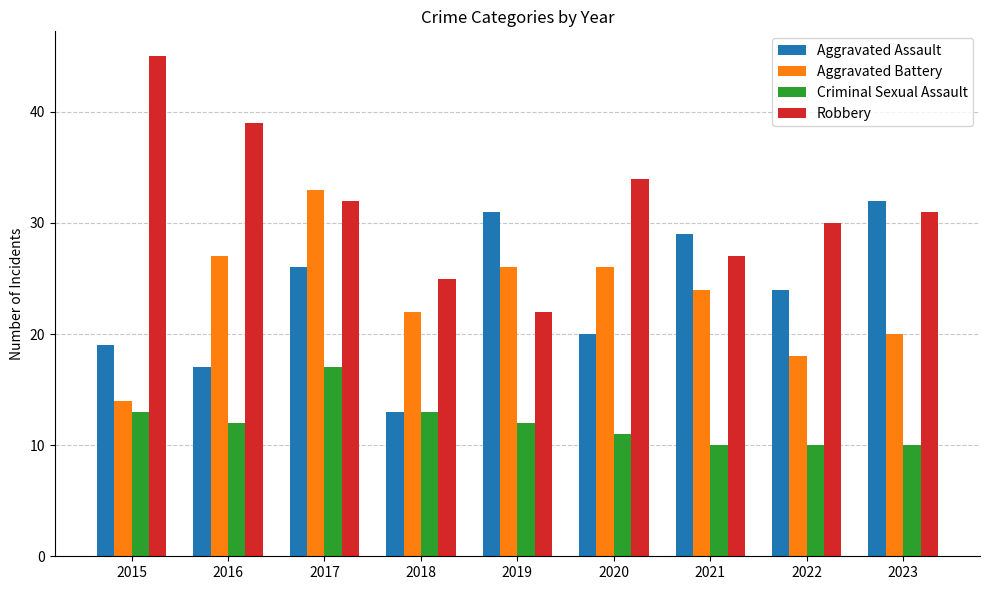

Which category has the highest value in the Aggravated Assault series?

2023